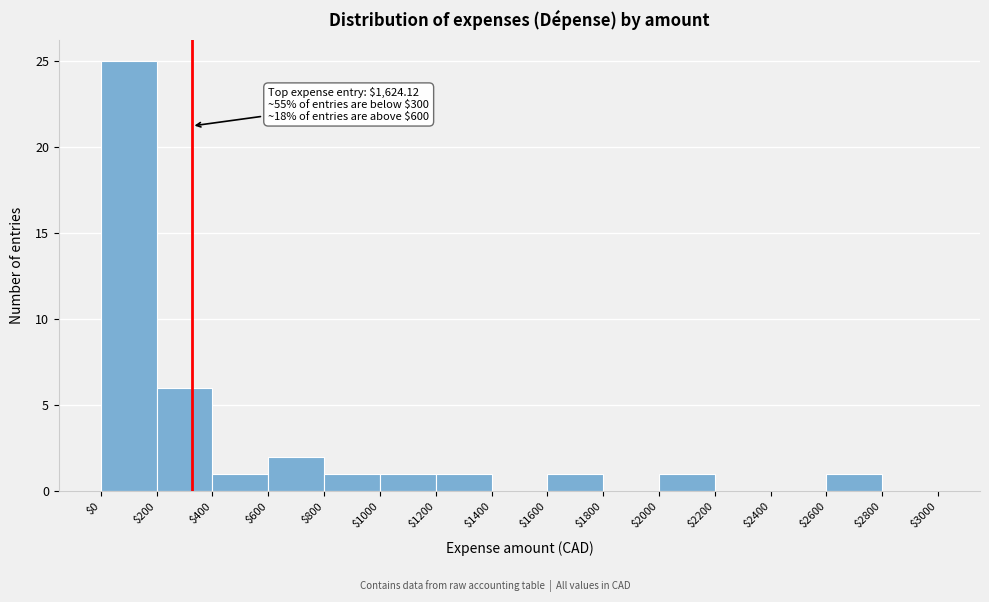

Which range on the x-axis has the tallest bar?

$0 to $200